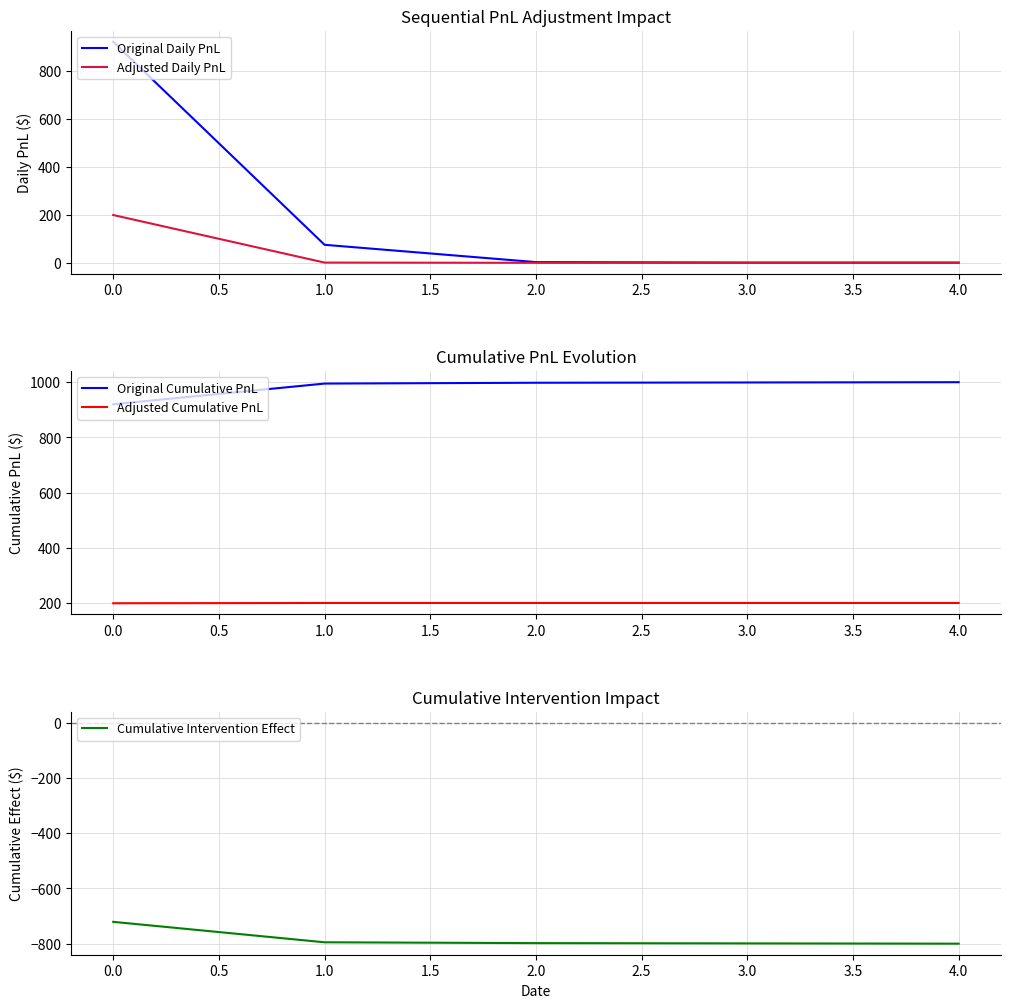

What is the difference between the second highest and second lowest values in the Original Daily PnL series?

74